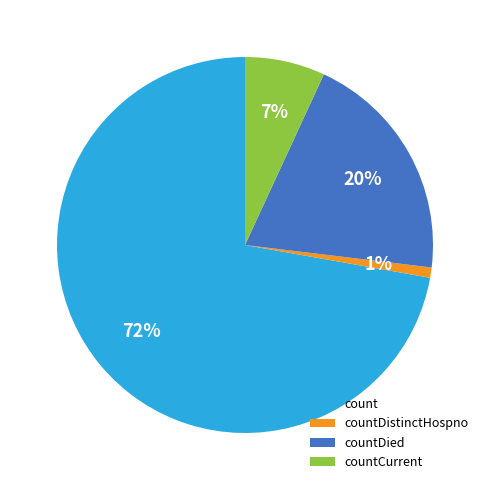

To the nearest percent, what percentage of the pie is countDied?

20%